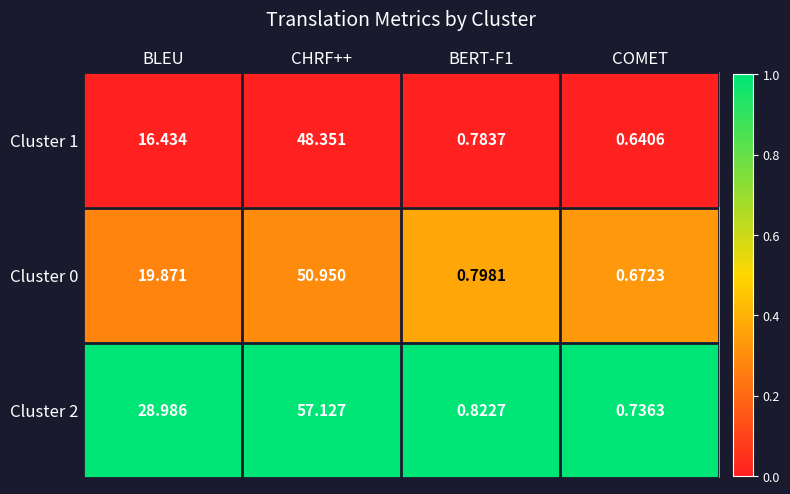

At which category is the sum across all series the highest?

CHRF++